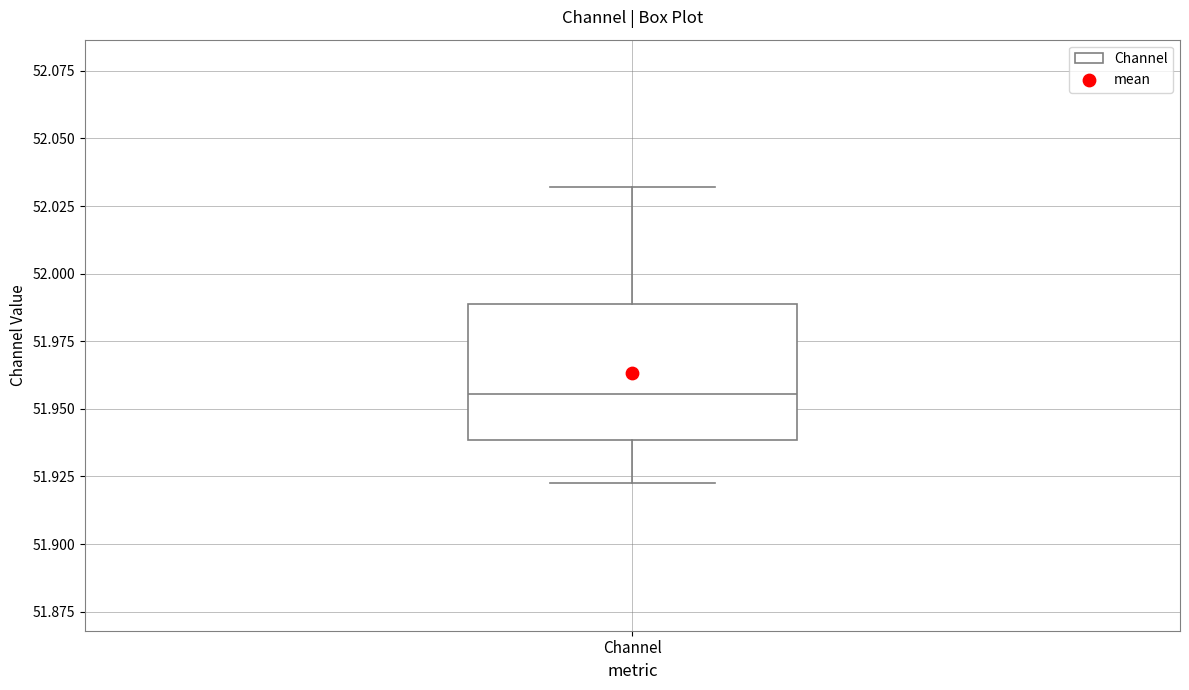

Where does the upper whisker of the box for Channel end on the y-axis? The values are not printed on the chart, so give them approximately, as read against the axis.

52.030